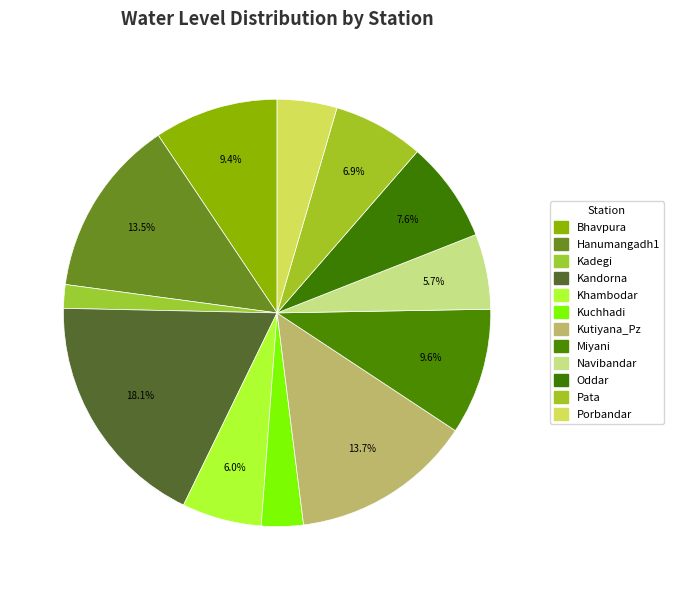

Between Miyani and Kutiyana_Pz, which is larger?

Kutiyana_Pz